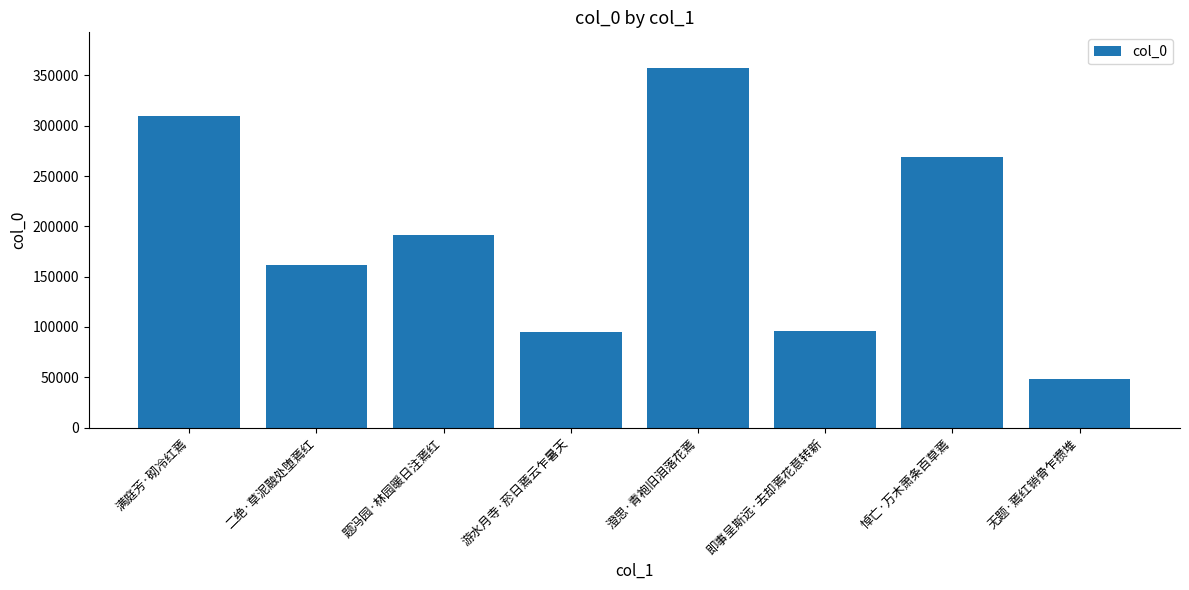

How many bars are there in total?

8